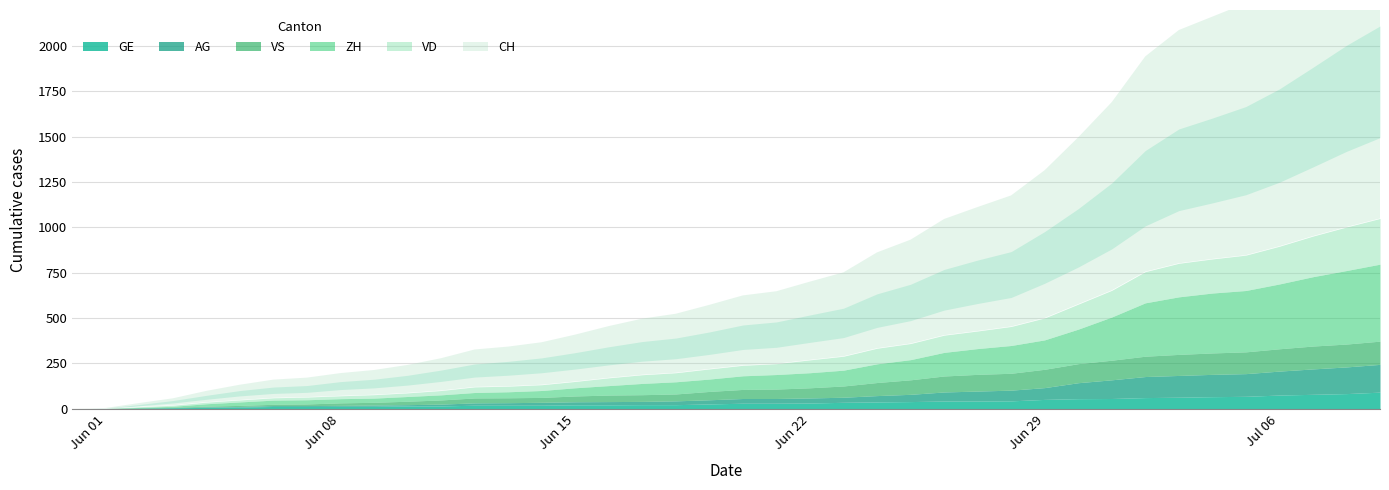

Does the chart have visible grid lines?

Yes